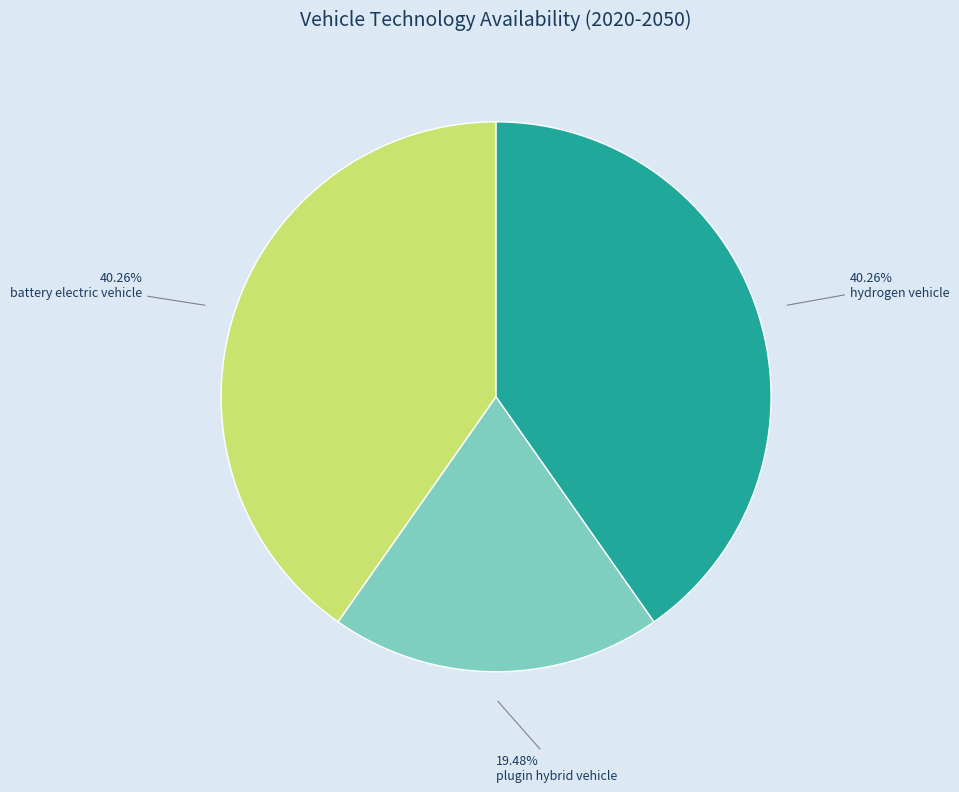

How many segments does this pie chart have?

3